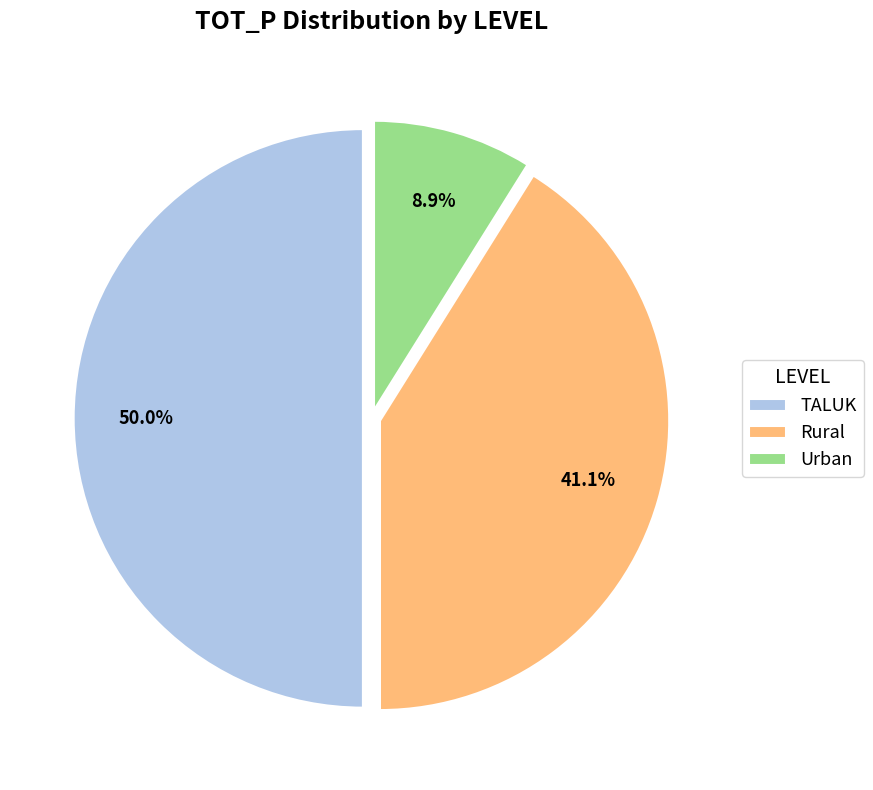

To the nearest percent, what percentage of the pie is TALUK?

50%